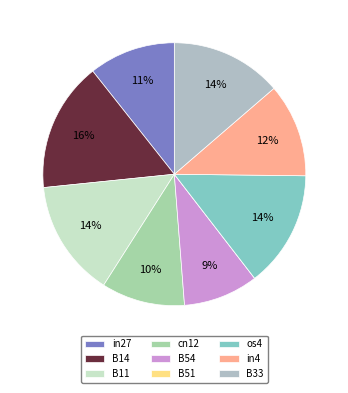

To the nearest percent, what percentage of the pie is cn12?

10%